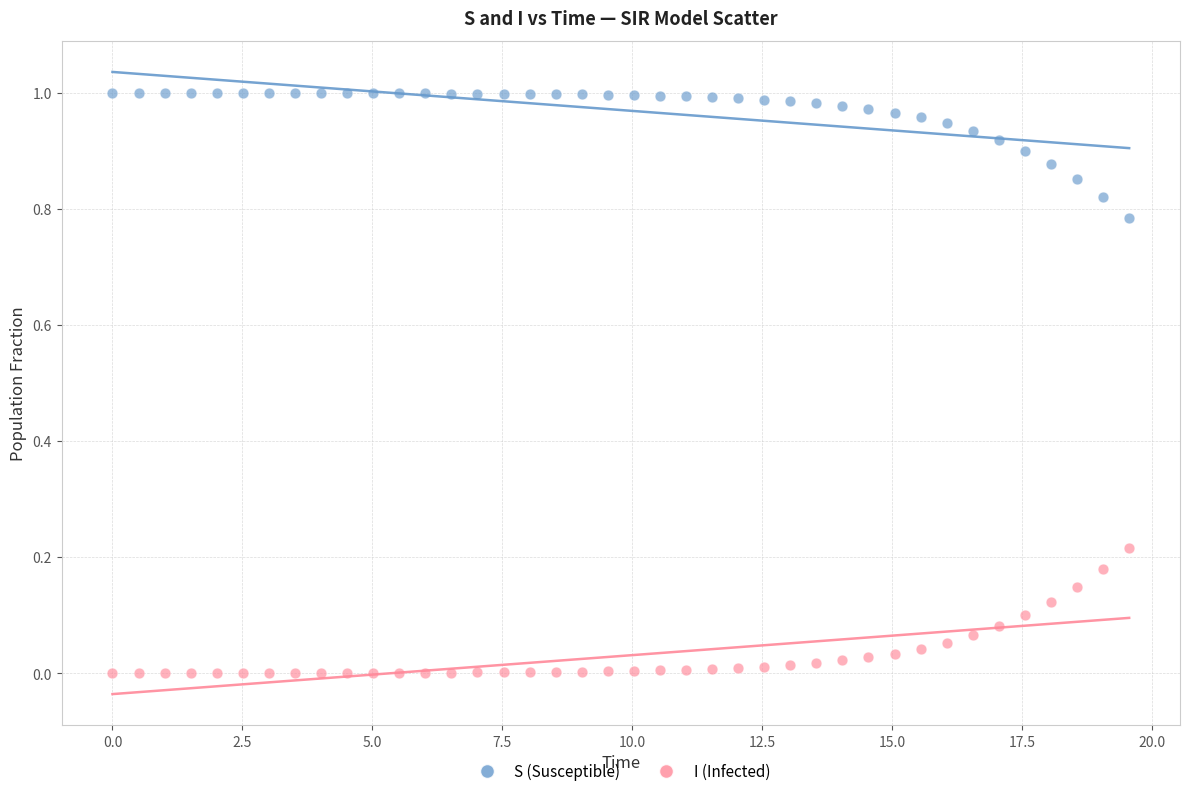

Which series contains the highest Y value?

S (Susceptible)